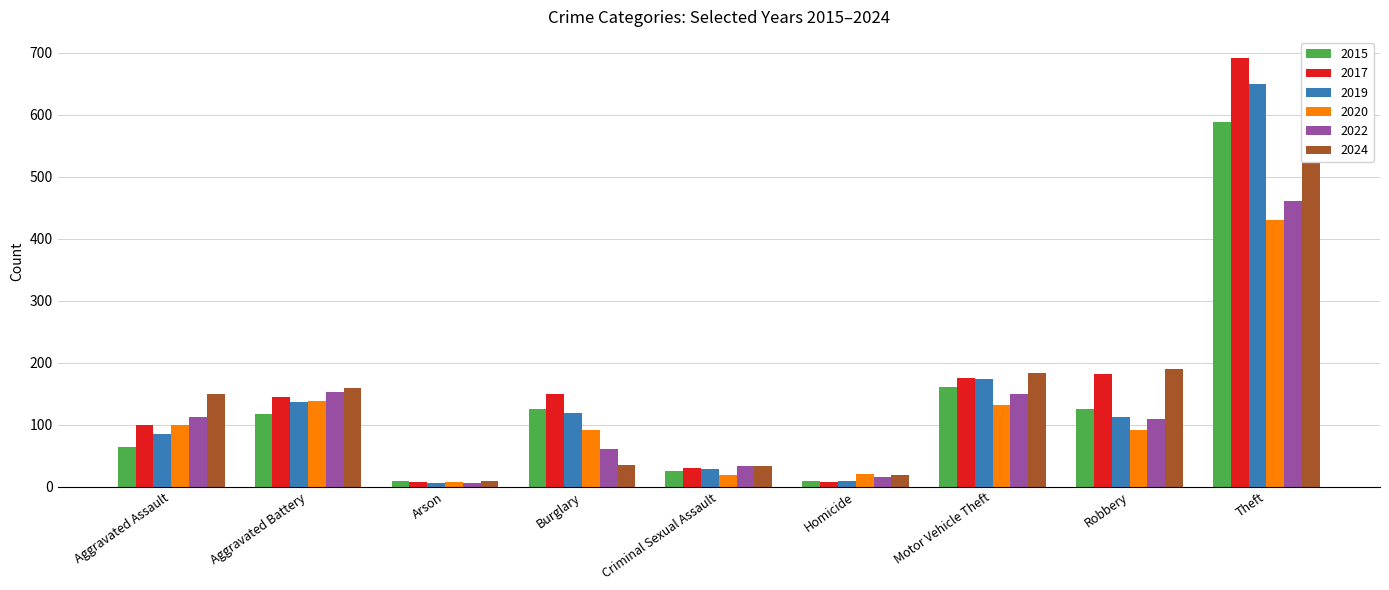

What is the label of the 4th bar from the right?

Homicide